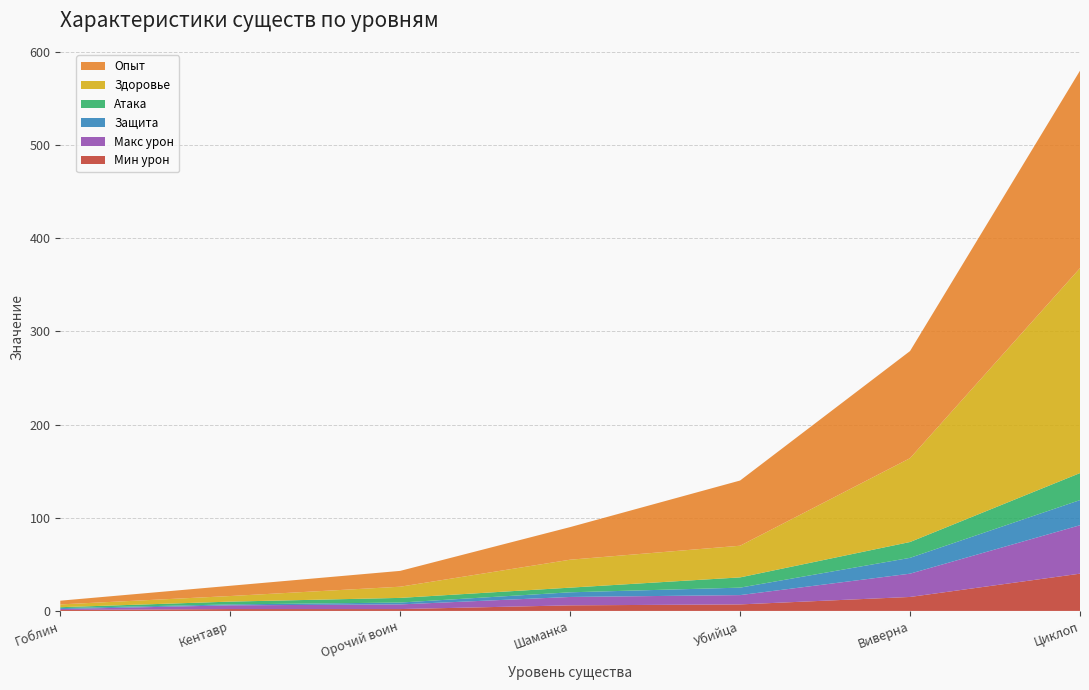

Reading left to right, extract all data points from this chart.

Мин урон: 1	2	2	6	7	15	40
Макс урон: 1	4	5	9	10	25	52
Защита: 1	1	2	5	8	17	27
Атака: 1	3	5	5	11	17	29
Здоровье: 3	6	12	30	34	90	220
Опыт: 4	11	17	35	70	115	212